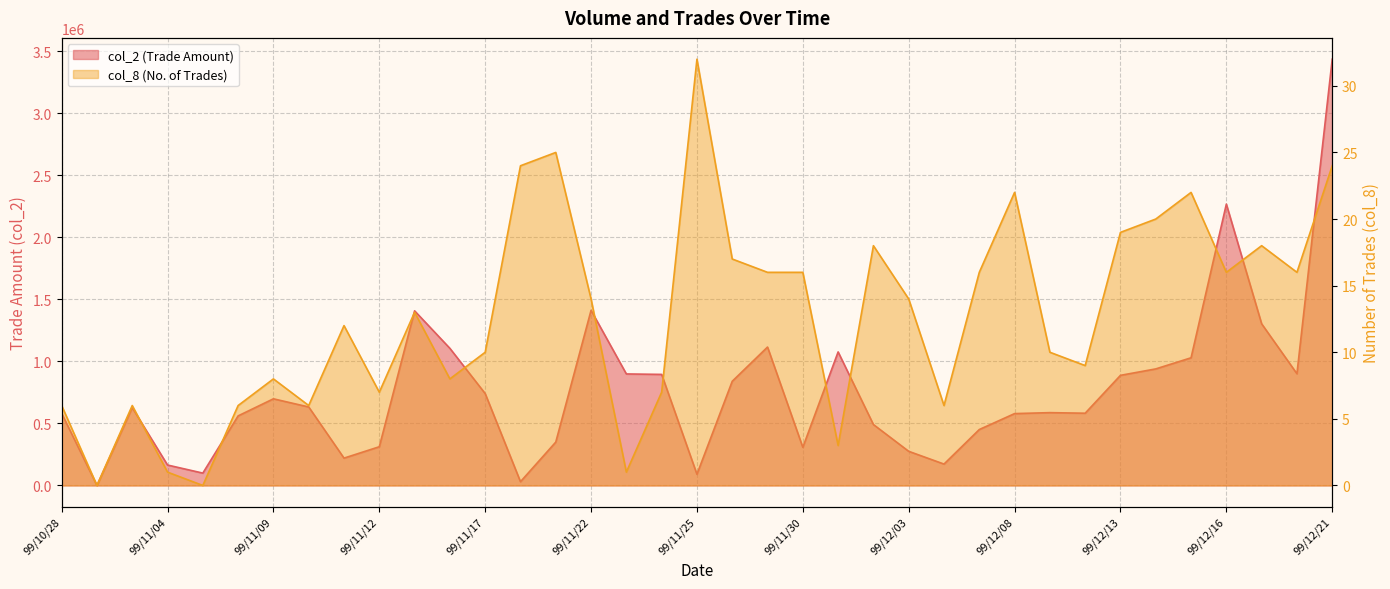

Reading right to left, extract all data points from this chart.

3436600	900770	1303300	2268220	1029300	939690	887780	582430	587100	579300	450950	172380	275250	491220	1076560	307510	1115880	839950	90300	895310	899100	1411920	349630	30240	740790	1105450	1407770	312140	220410	632700	698540	560940	99600	164690	626920	0	581300